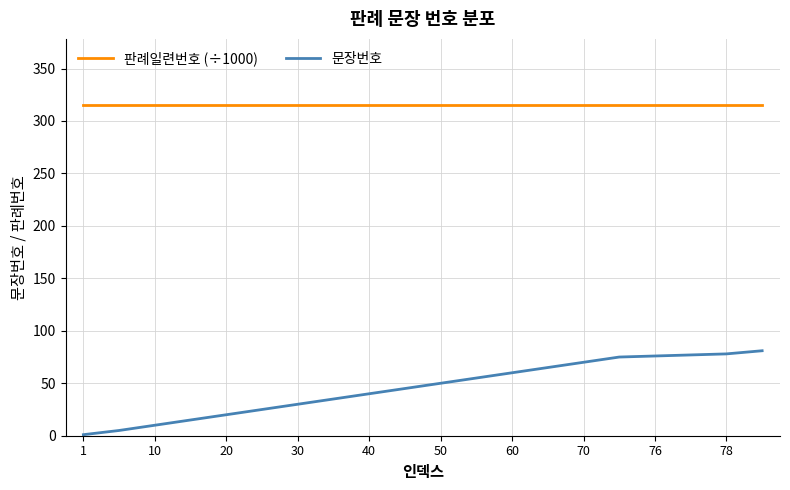

What is the greatest value displayed?

315.2